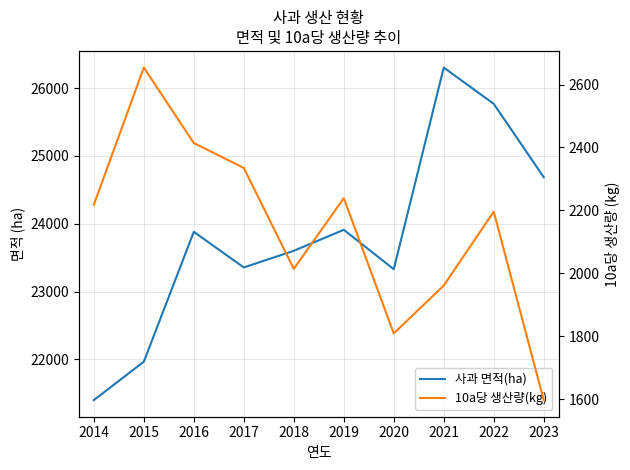

True or false: 사과 면적(ha) has more than 1 points higher than both neighbors.

True